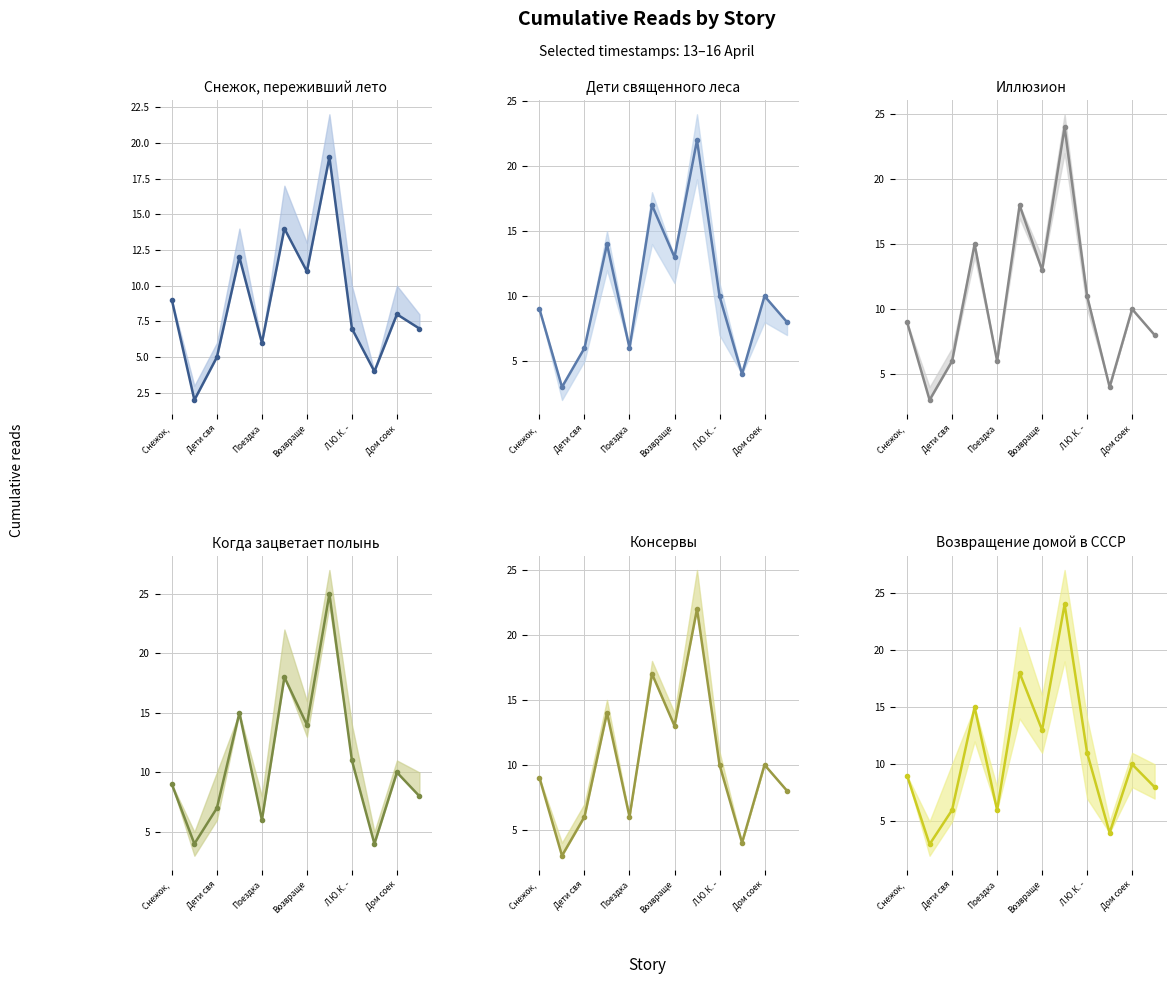

The value of 14.04 12:30 (mid) at Дети свя is 2. True or false?

False